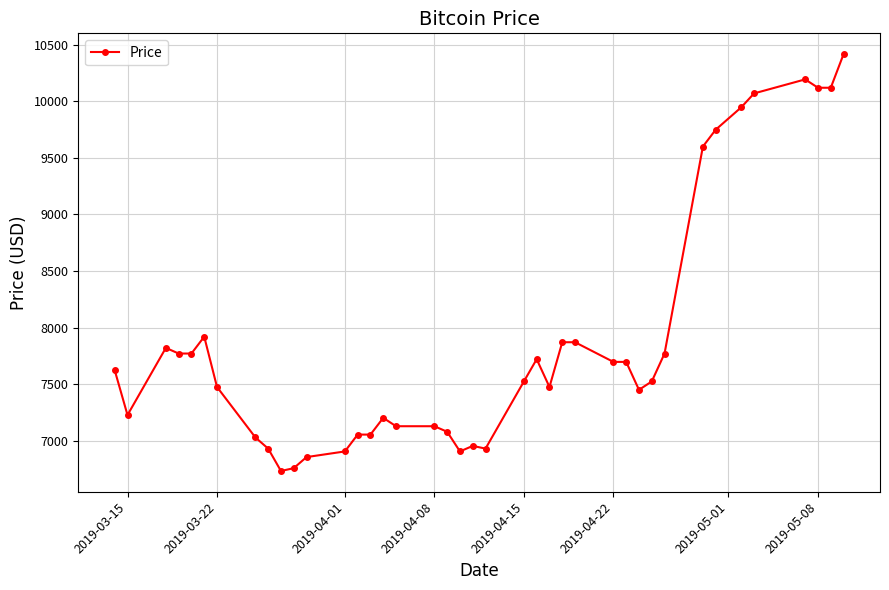

What is the difference between the maximum and second lowest values?

3662